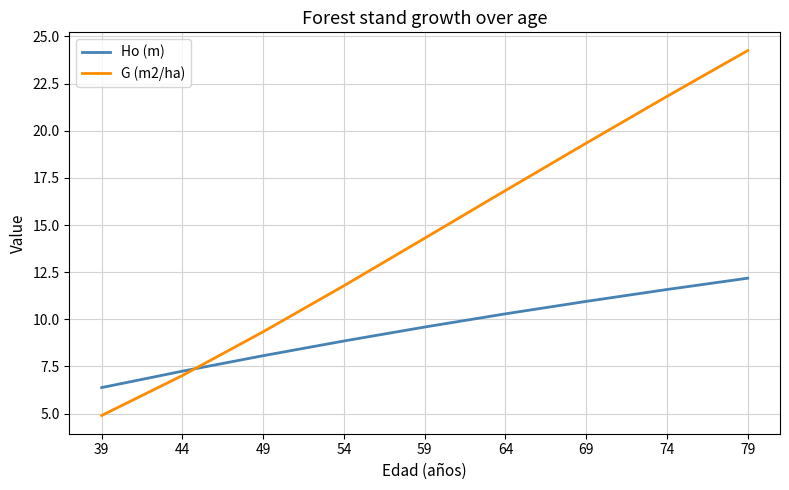

How many series are shown in this chart?

2